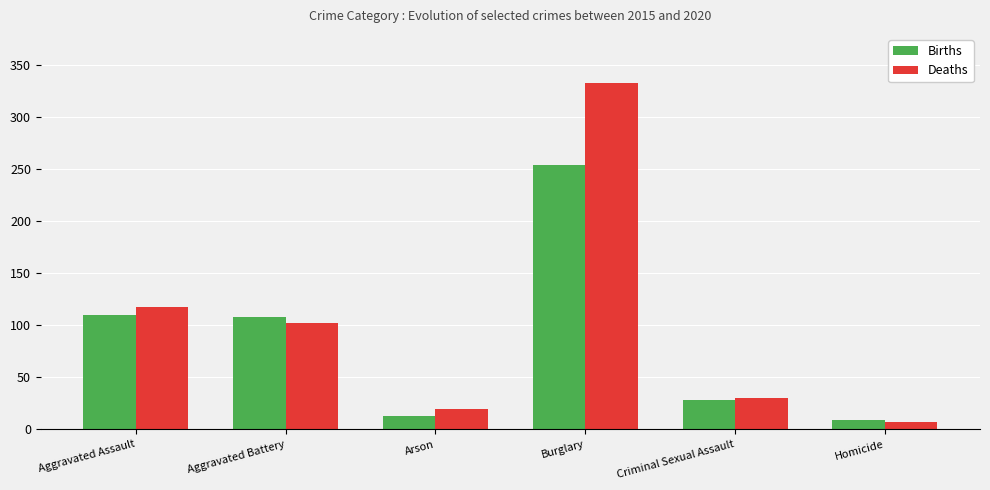

List the series in order of their overall mean, lowest first.

Births, Deaths